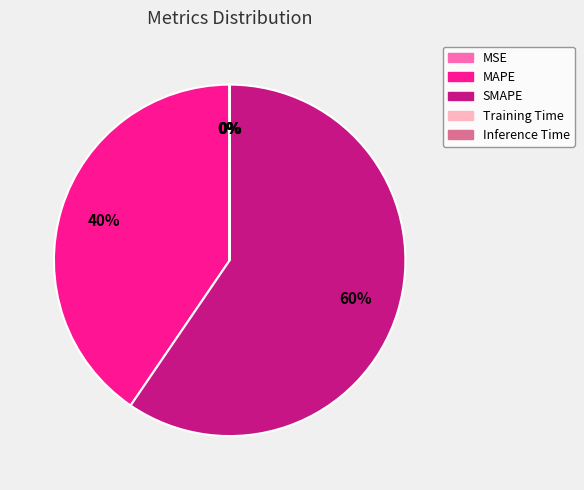

Which category has the biggest portion of the pie?

SMAPE